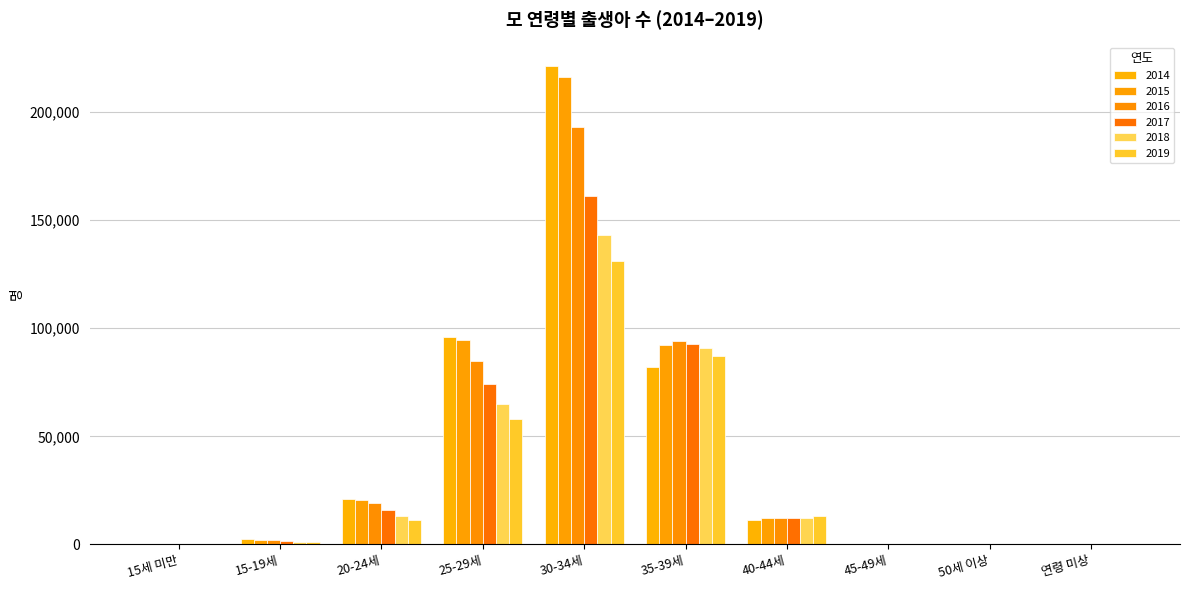

What is the approximate value of 2019 at 15-19세, to the nearest 10?

1100